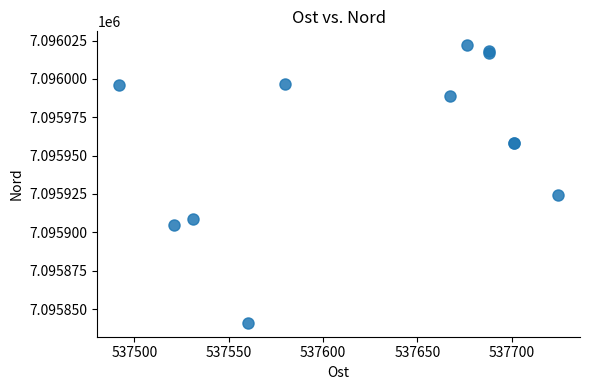

What Y value in the scatter plot is closest to 7095931?

7095924.1